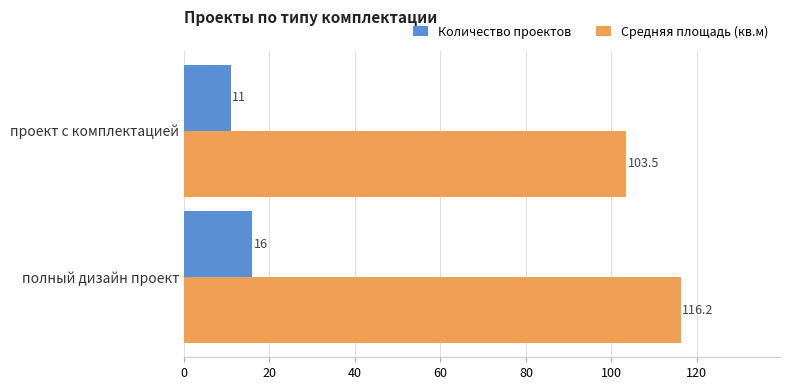

How many series are shown in this chart?

2